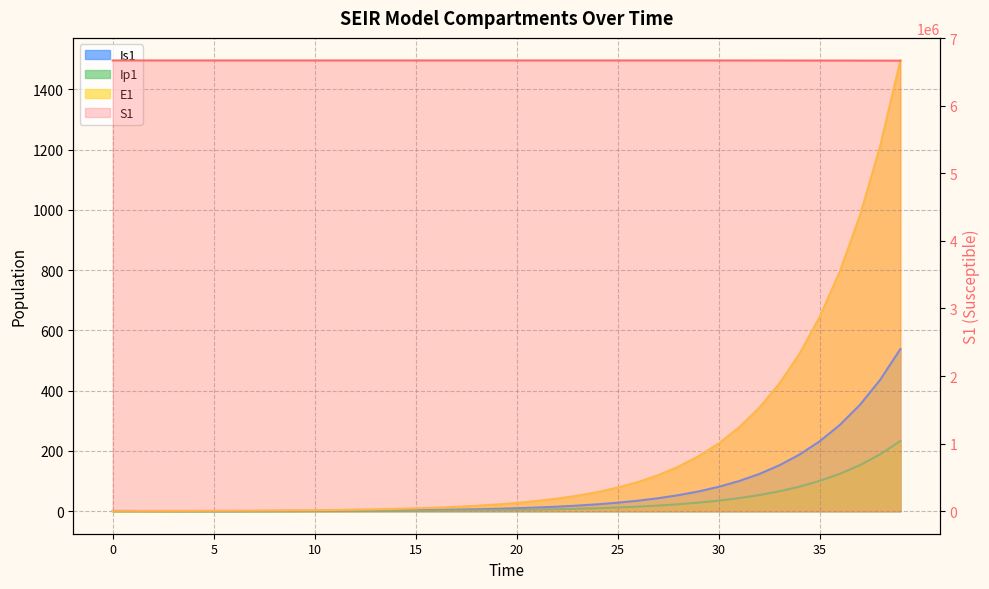

Which series has the largest range (max minus min)?

S1